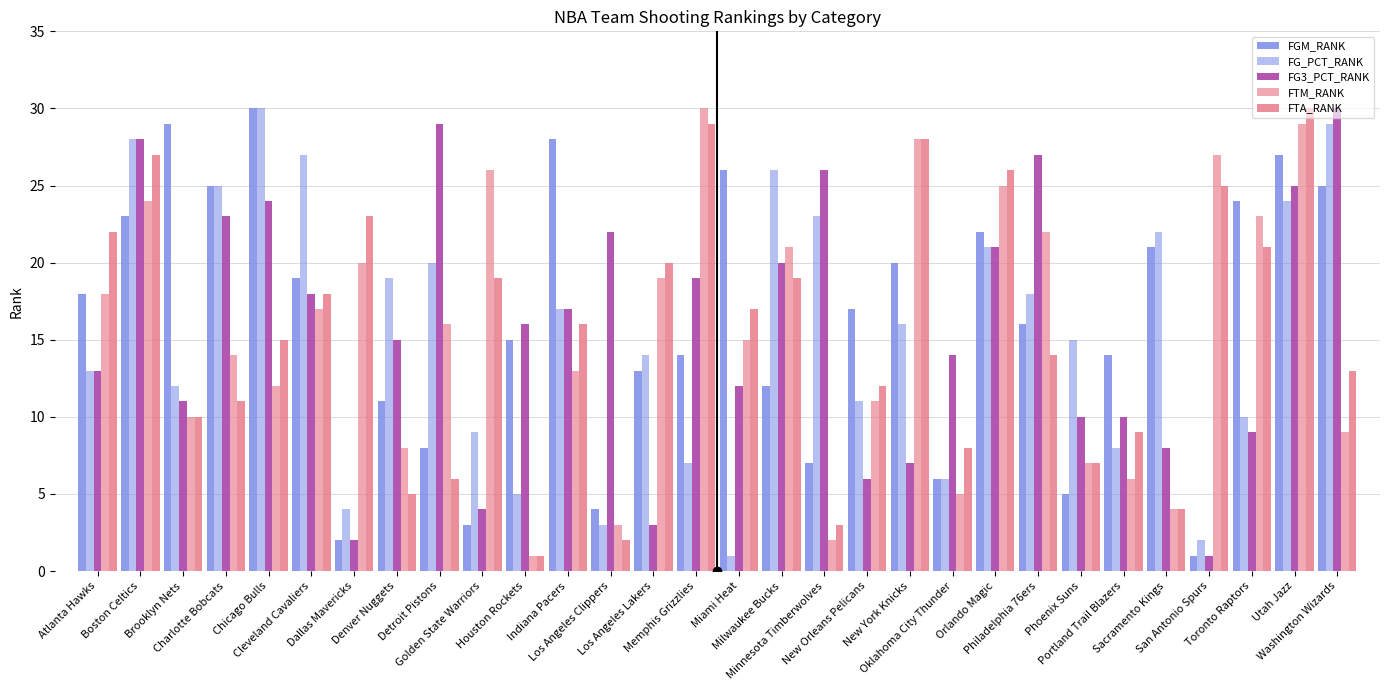

How many bars are there in each group?

5